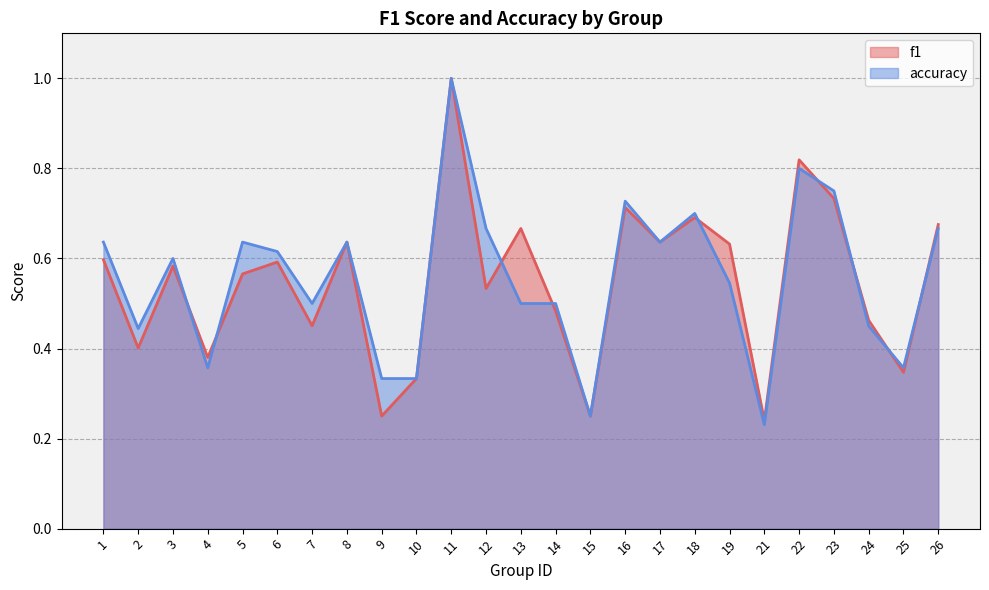

Is it true that f1 equals 0.4 at 2?

True